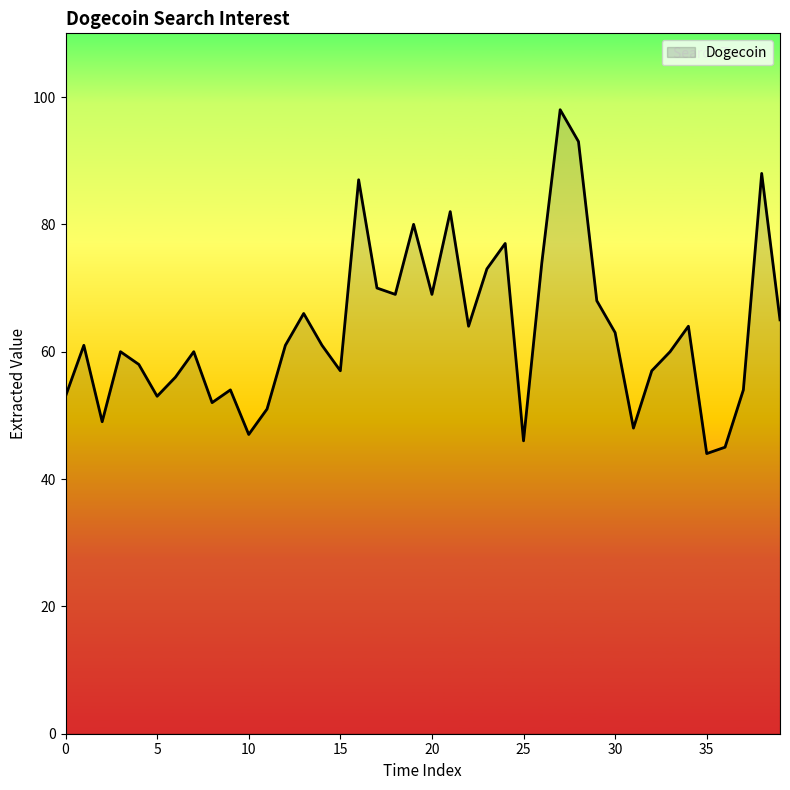

What is the maximum value shown in the chart?

98